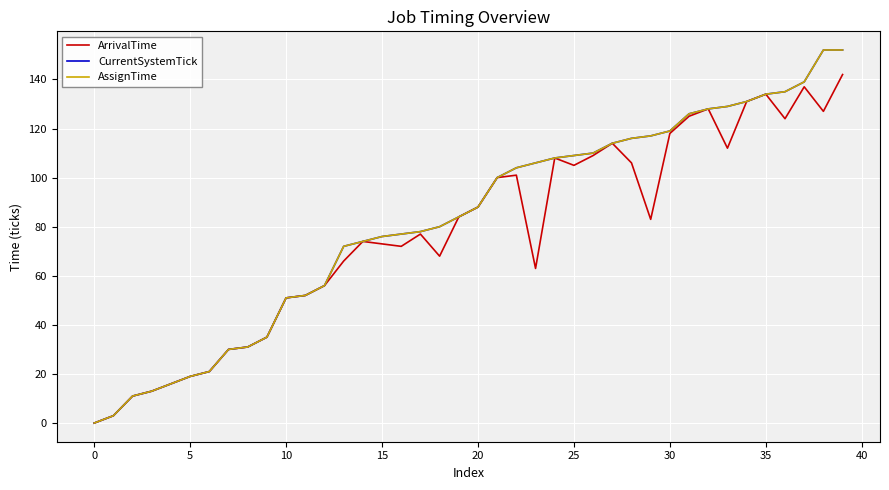

Which category has the highest value in the AssignTime series?

38